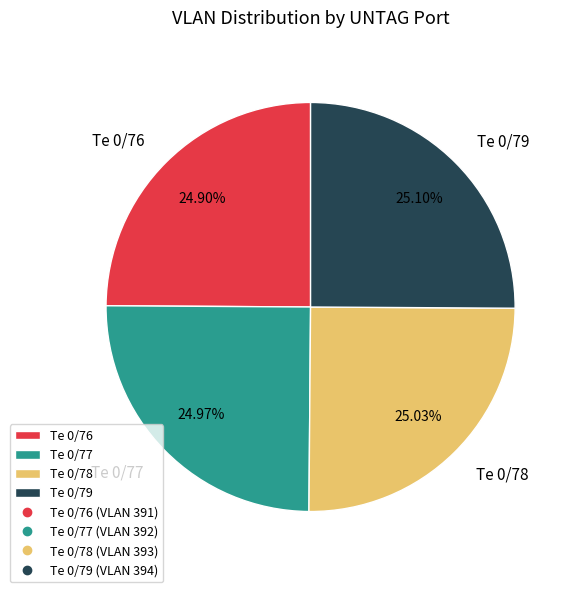

To the nearest percent, what is the average slice percentage?

25%